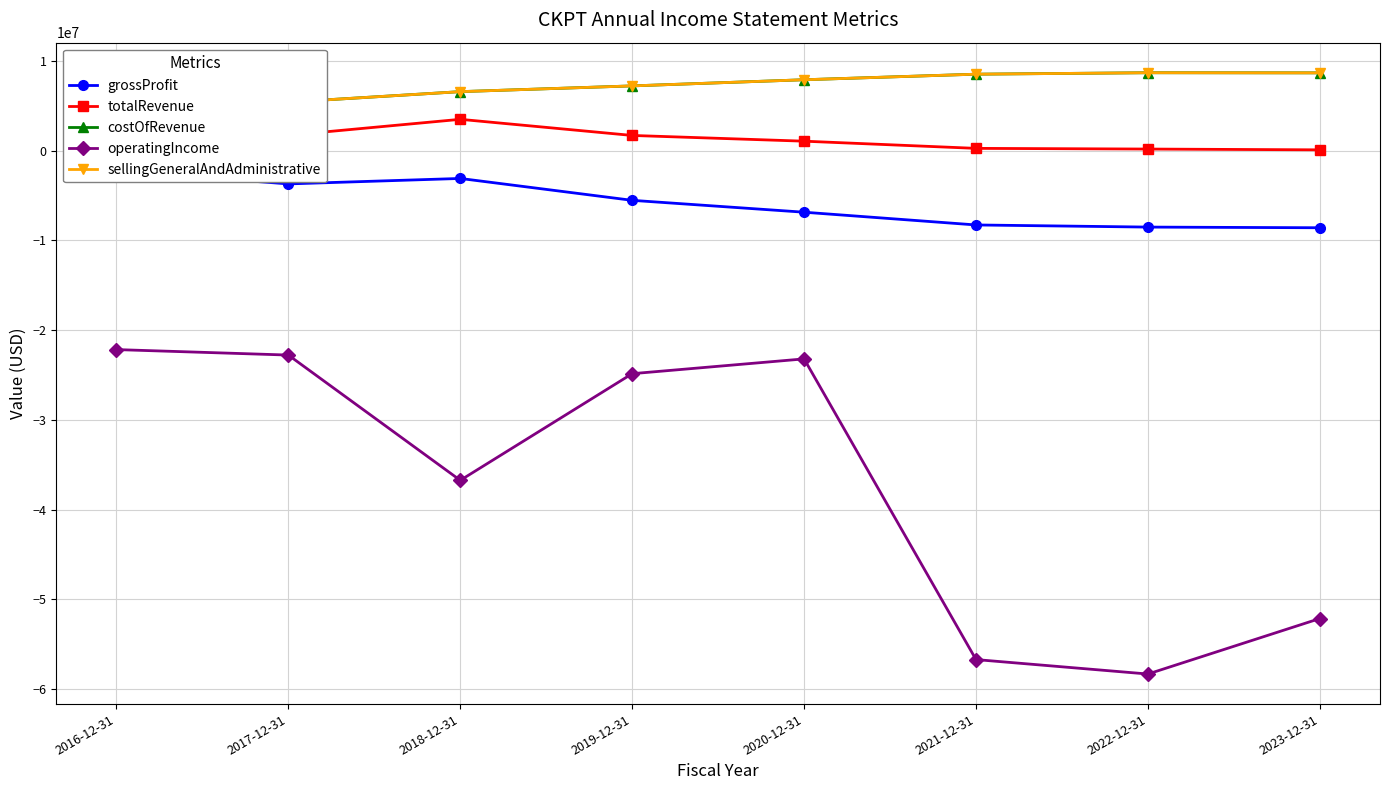

At which category does totalRevenue reach its first local peak?

2018-12-31